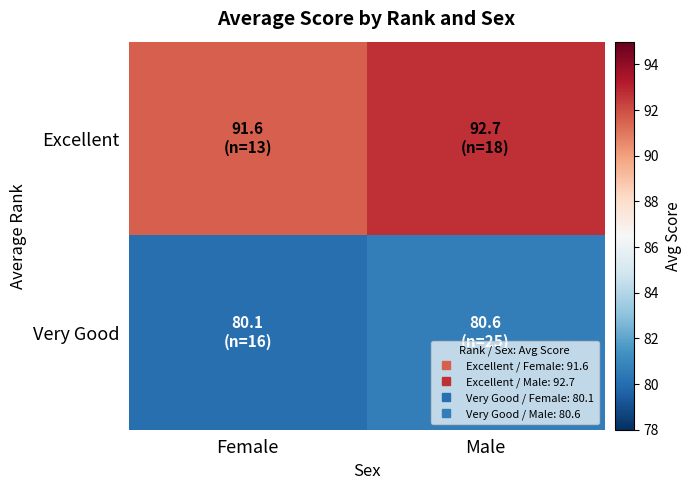

Which series has the largest range (max minus min)?

Excellent